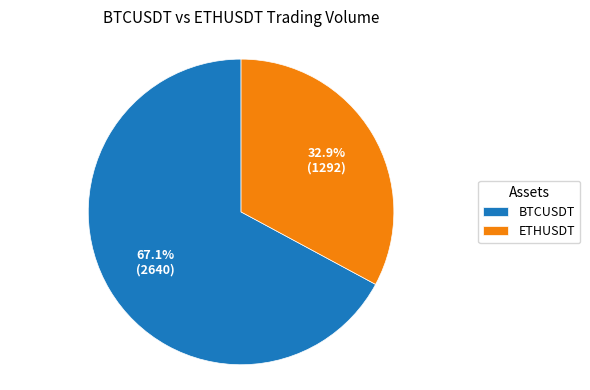

What percentage is NOT represented by BTCUSDT?

32.9%